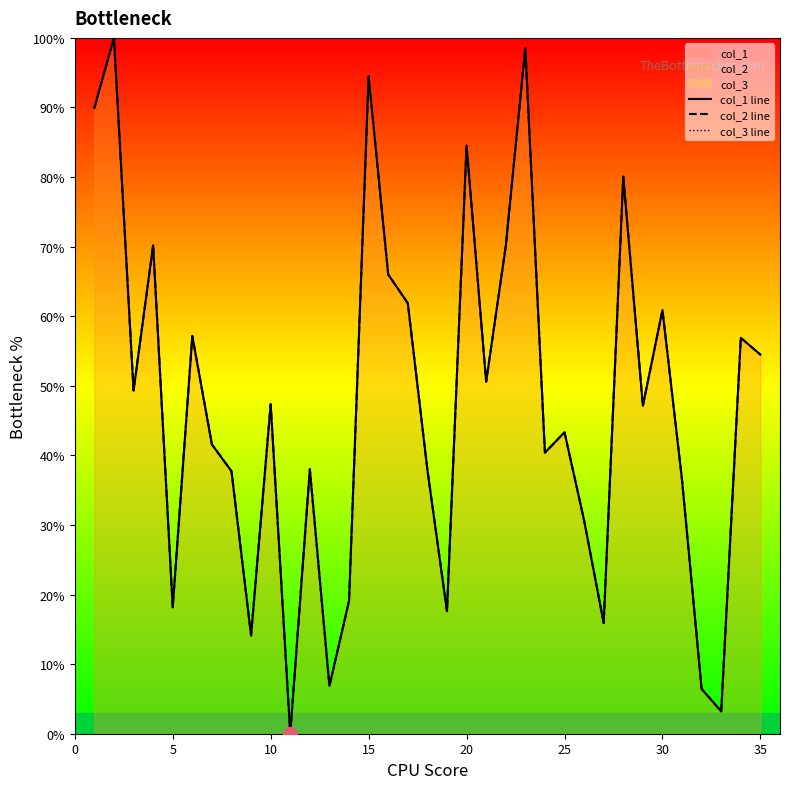

Does the chart have visible grid lines?

No